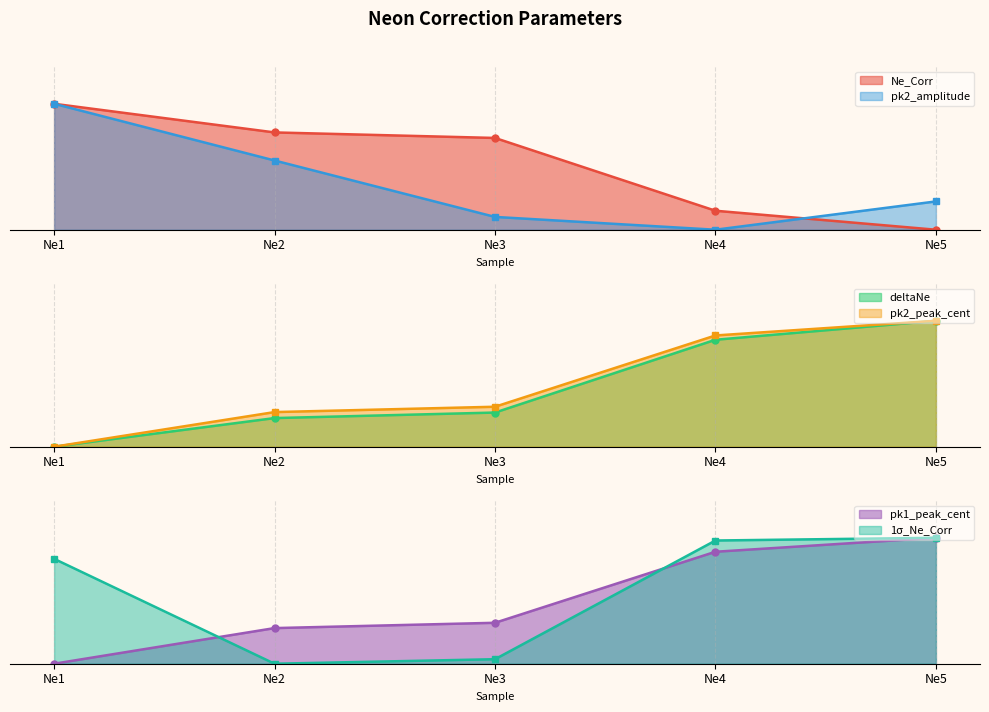

What is the total value across all series at Ne2?

2.1